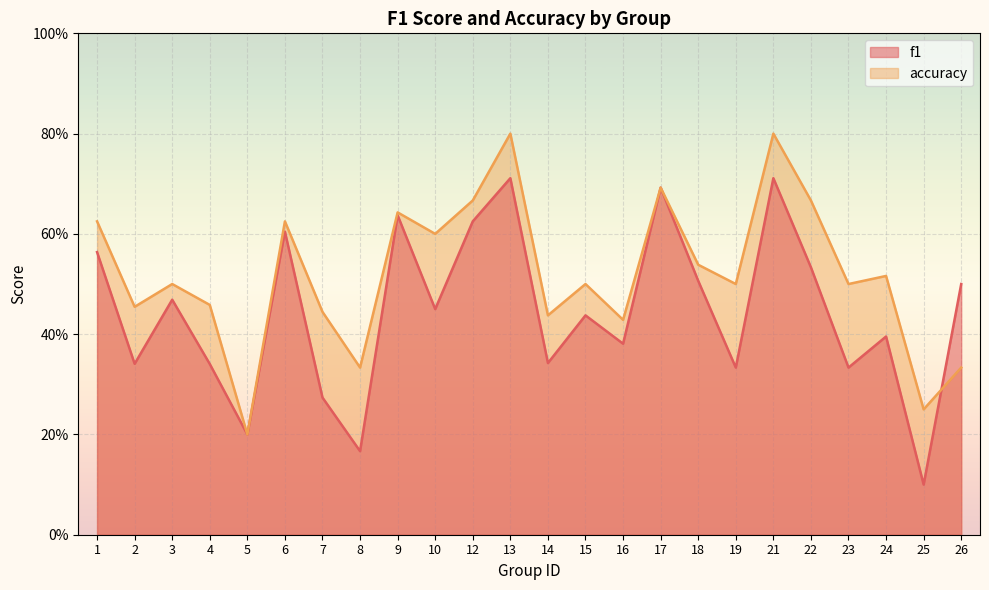

True or false: f1 has more than 0 interior local peaks.

True